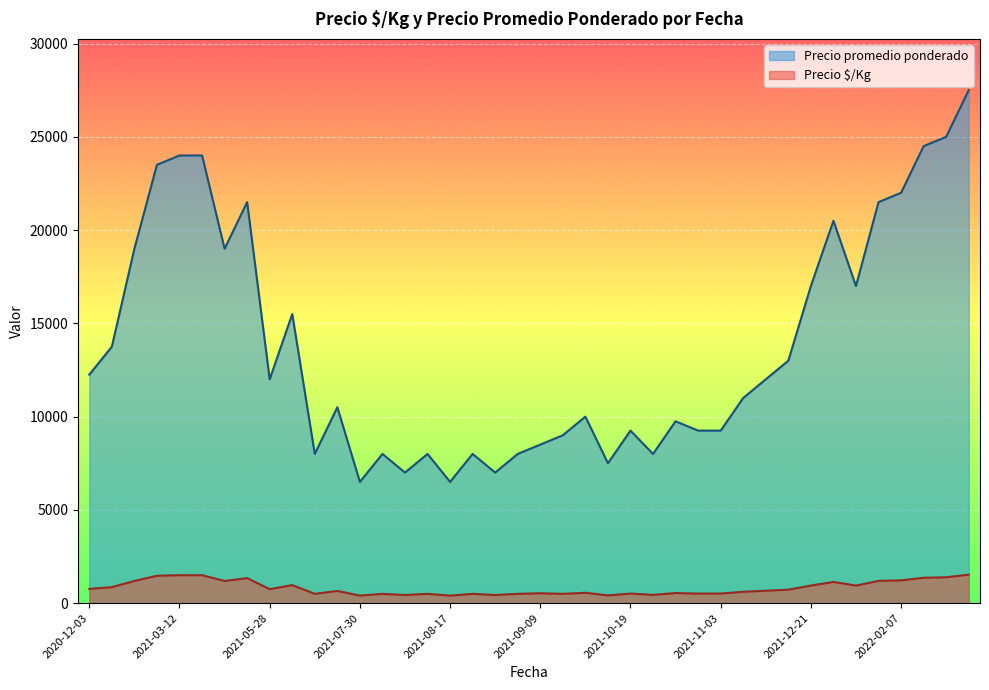

Which series has the largest total across all categories?

Precio promedio ponderado